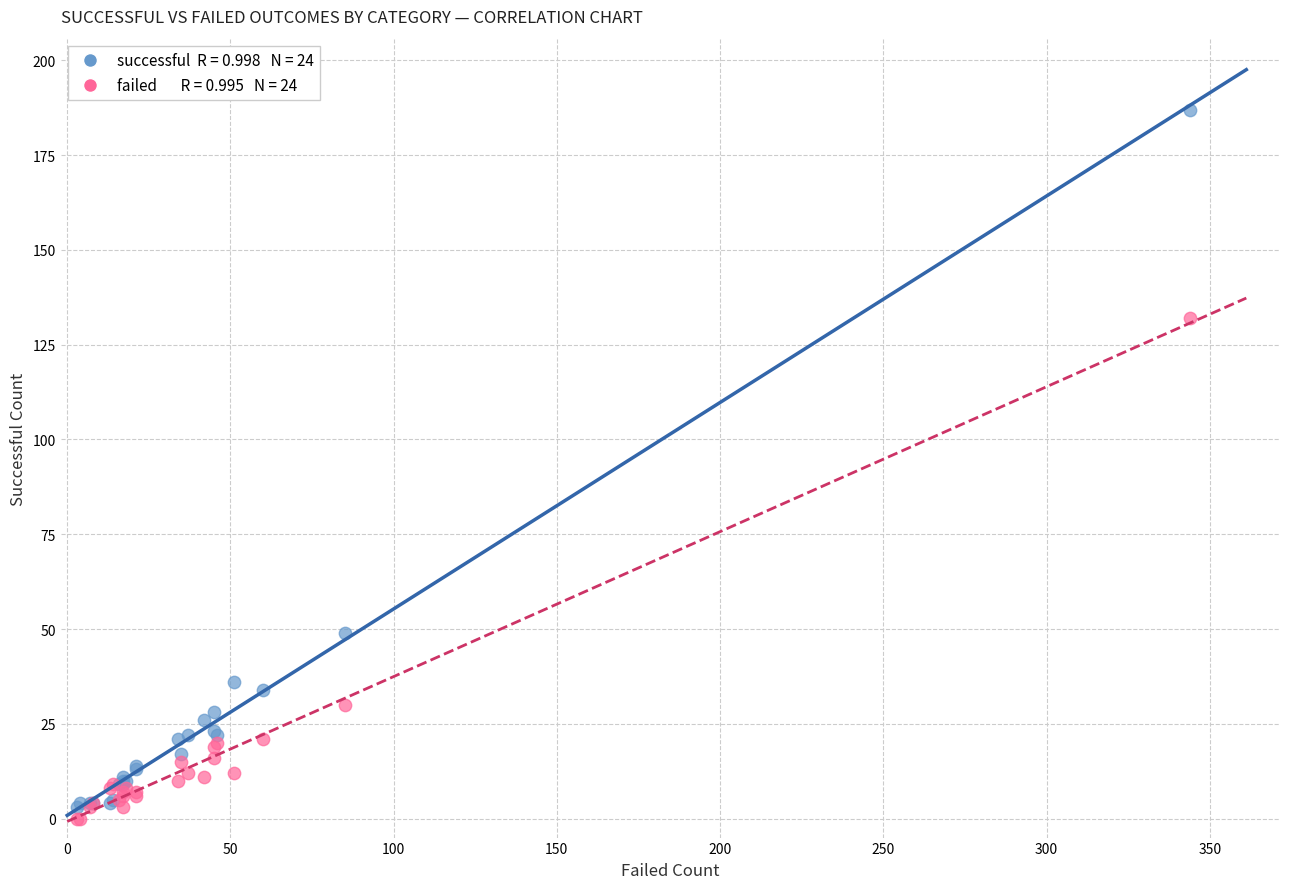

Across all series, what Y value is closest to 93?

132